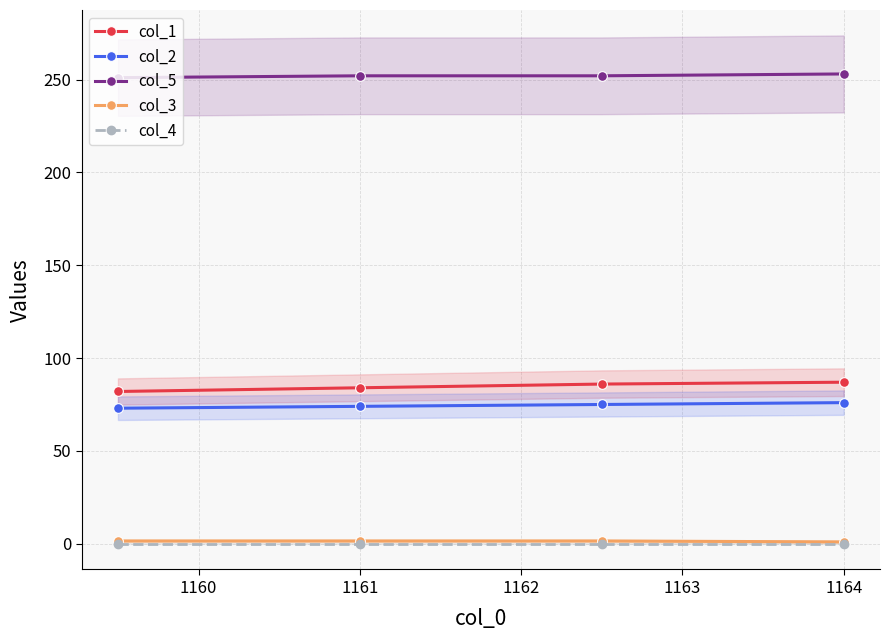

Is it true that col_1 equals 84.0 at 1161?

True